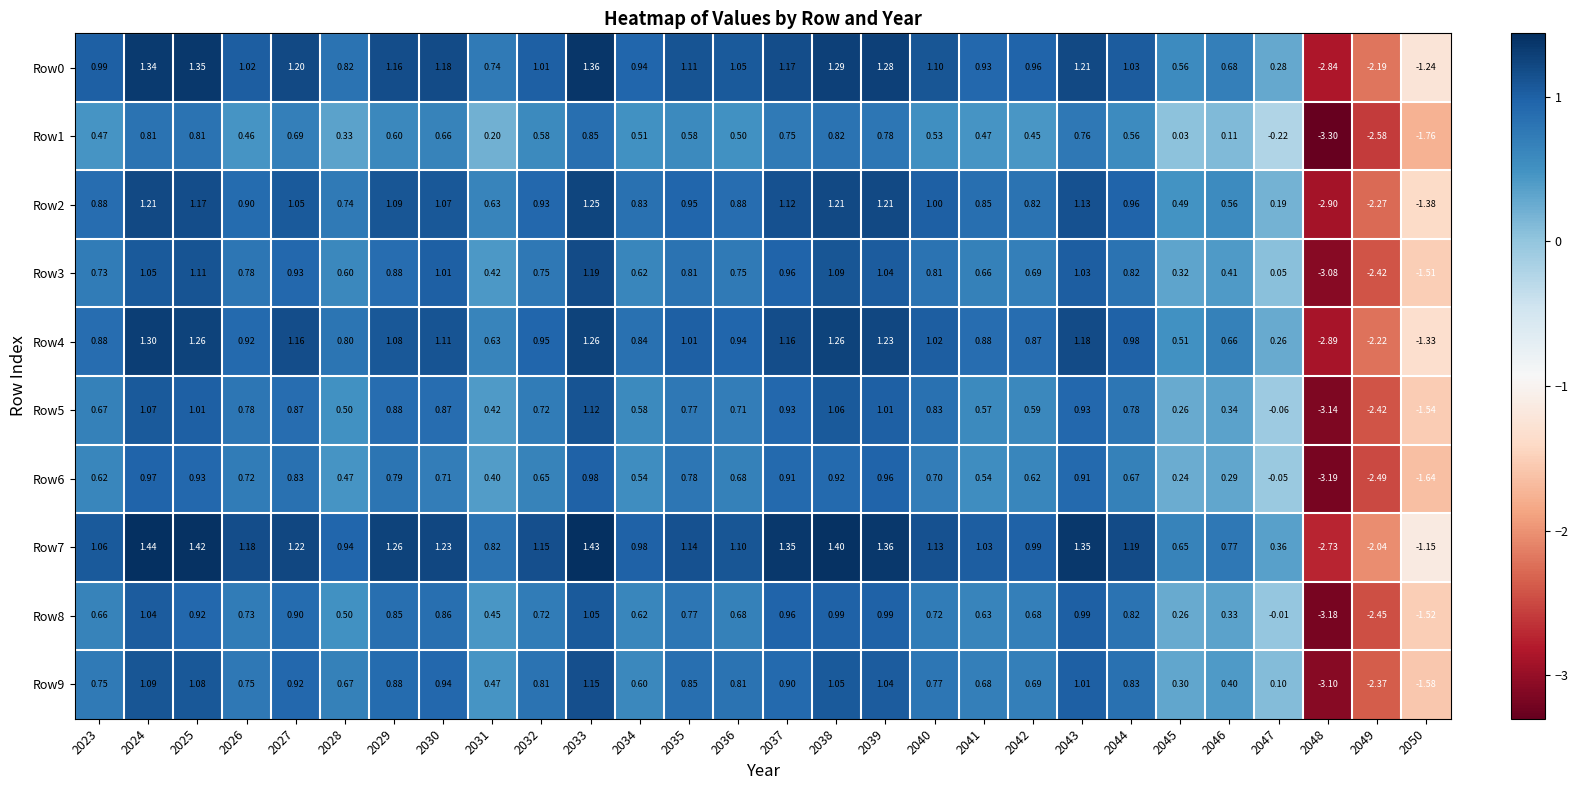

What is the spread (max minus min) of values at 2026?

0.7